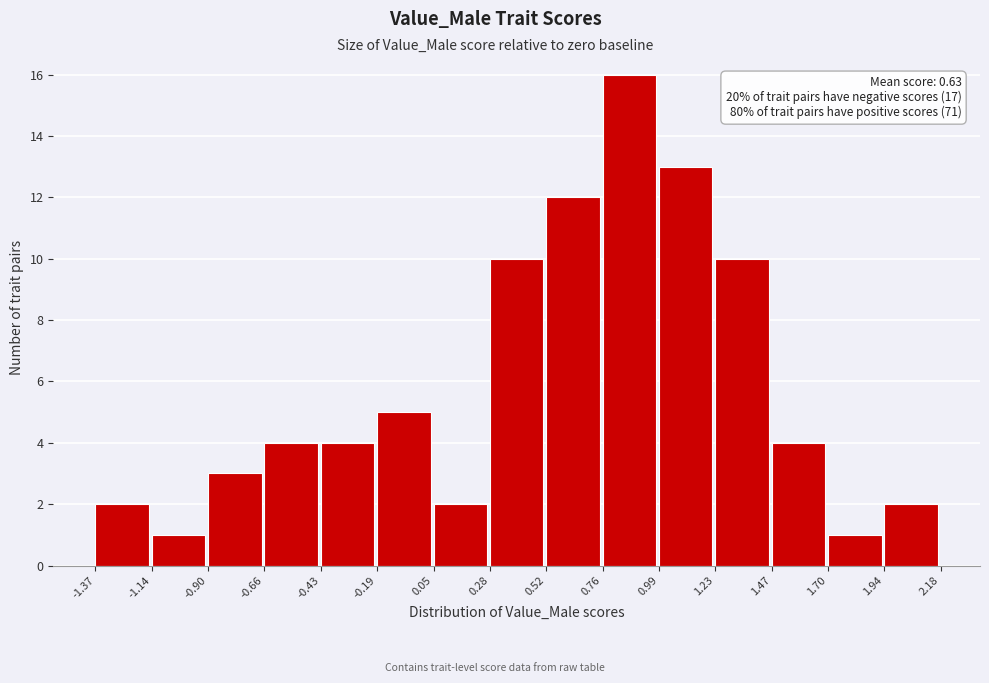

Which range on the x-axis has the tallest bar?

0.76 to 0.99